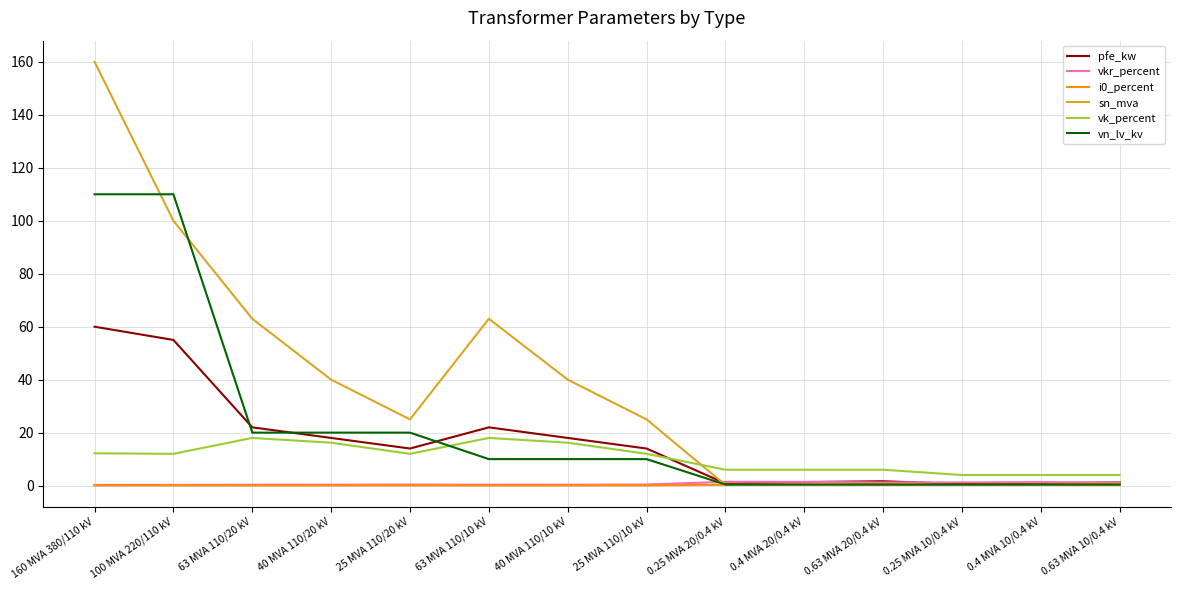

In vkr_percent, how many points are higher than both neighbors (excluding endpoints)?

3